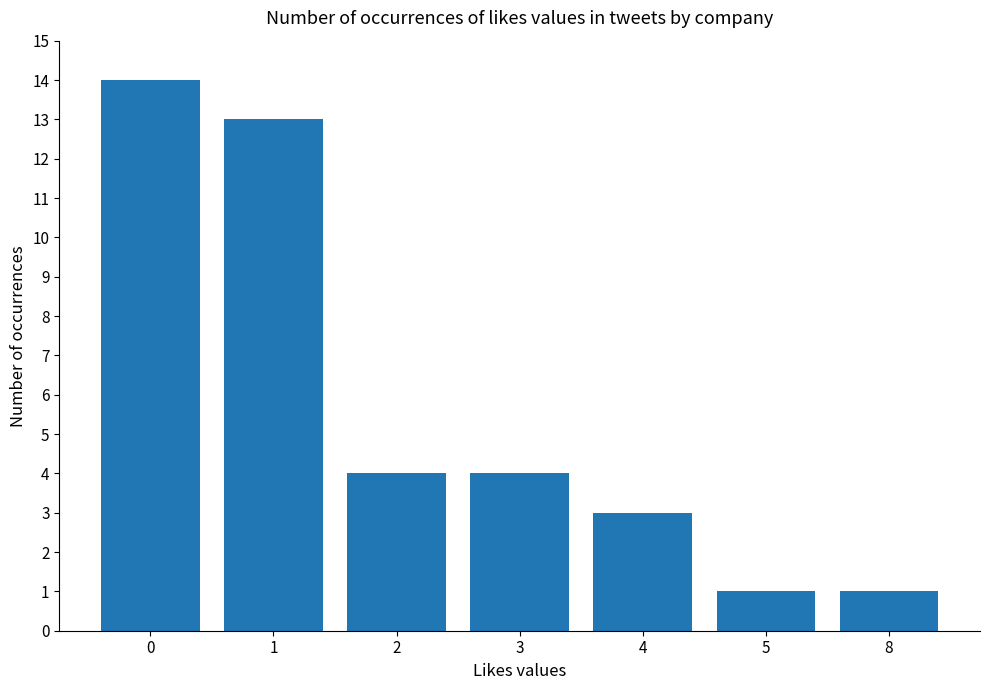

What is the change in value from 2 to 8?

-3